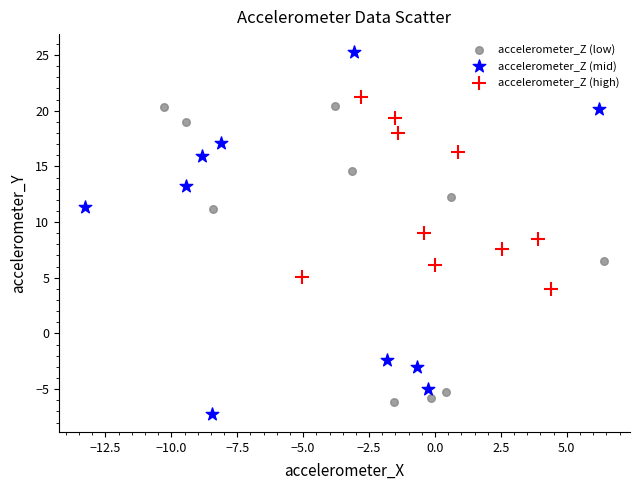

Which series has the widest spread of Y values?

accelerometer_Z (mid)